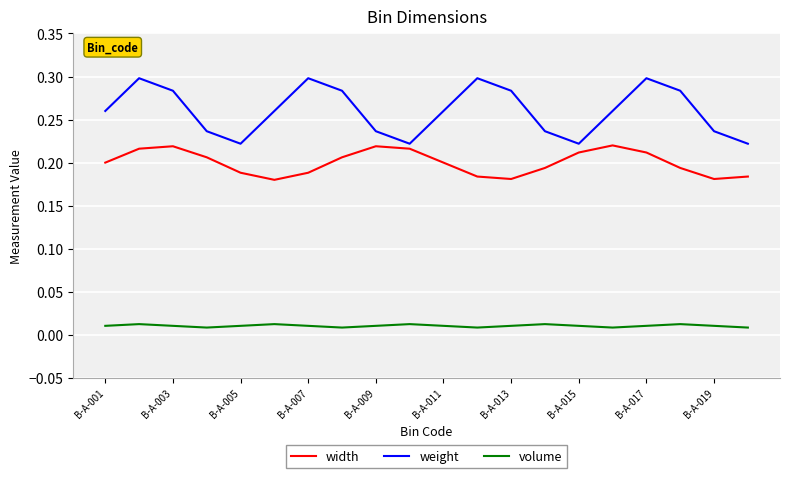

List the series in order of their peak value, highest first.

weight, width, volume